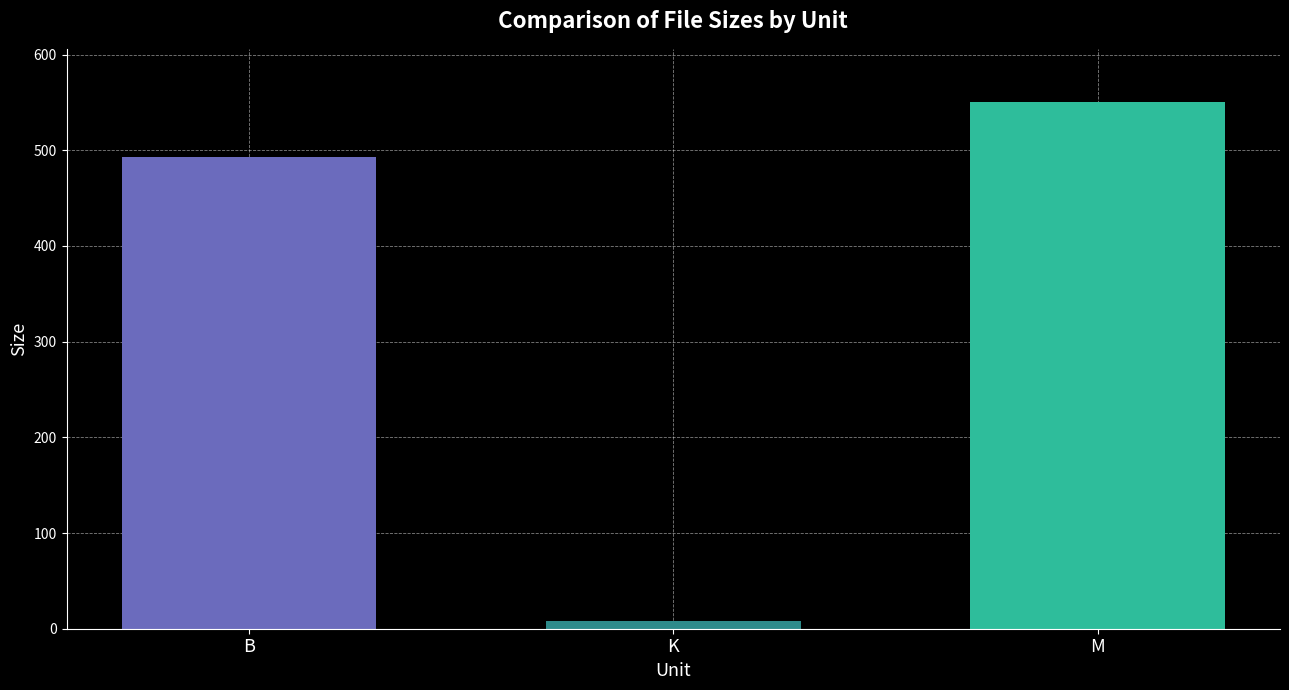

What is the greatest value displayed?

550.8